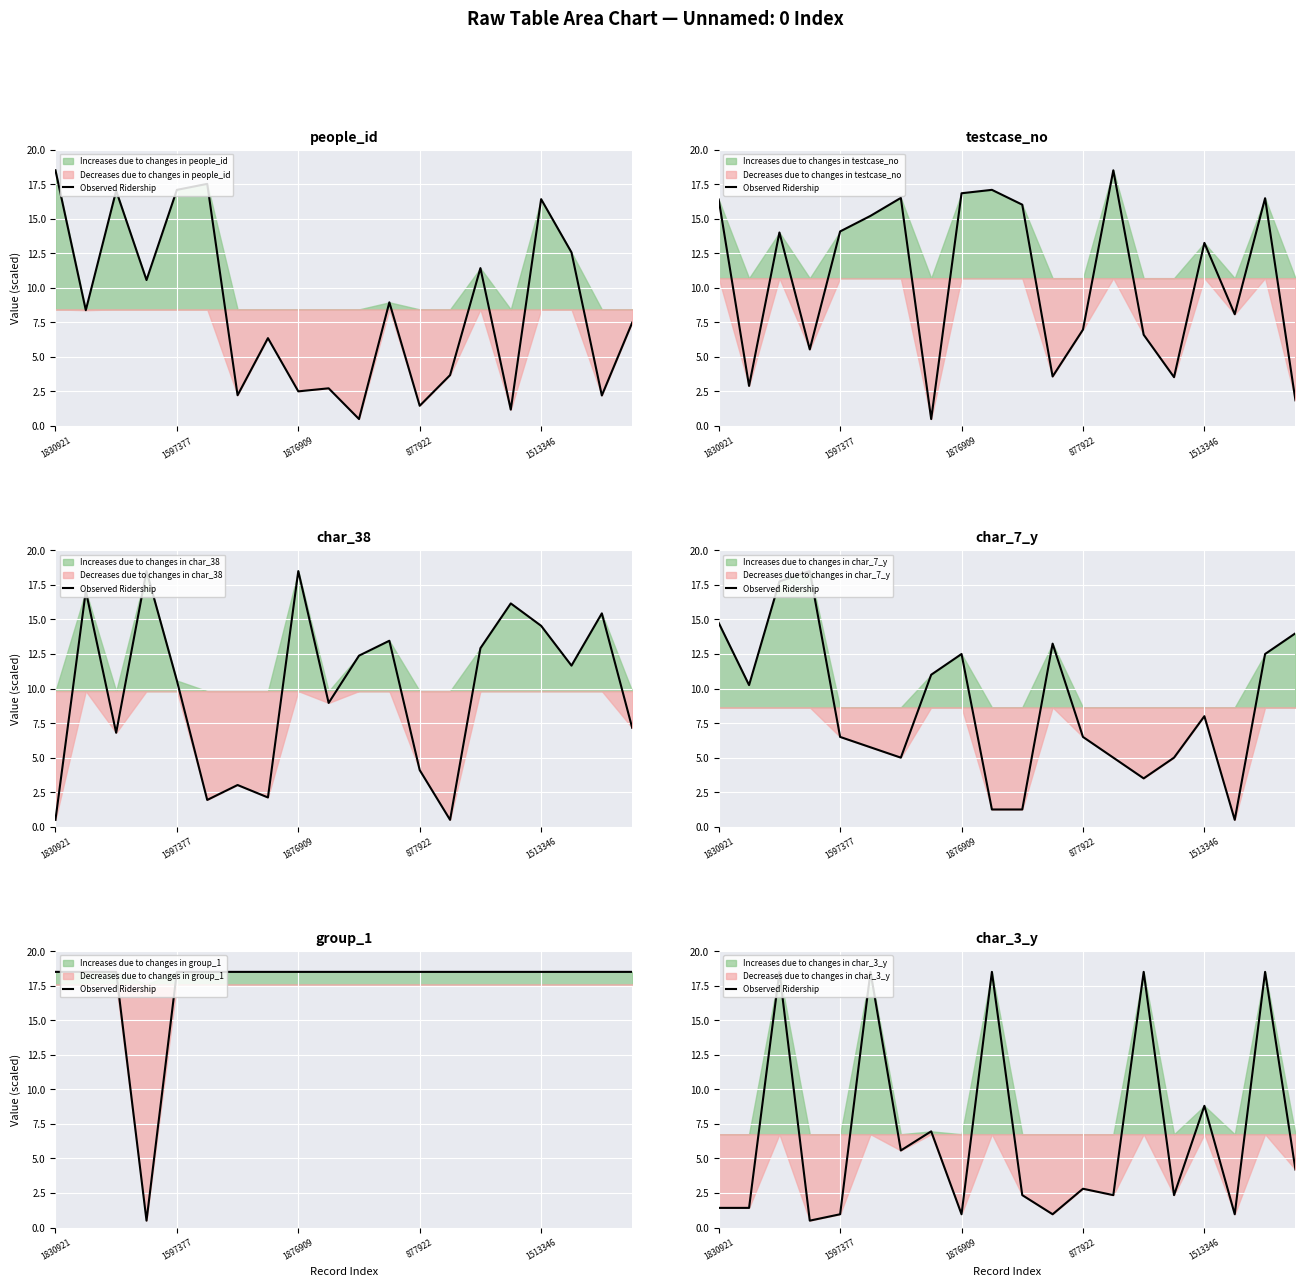

How many interior local peaks (higher than both neighbors) does the data have?

8